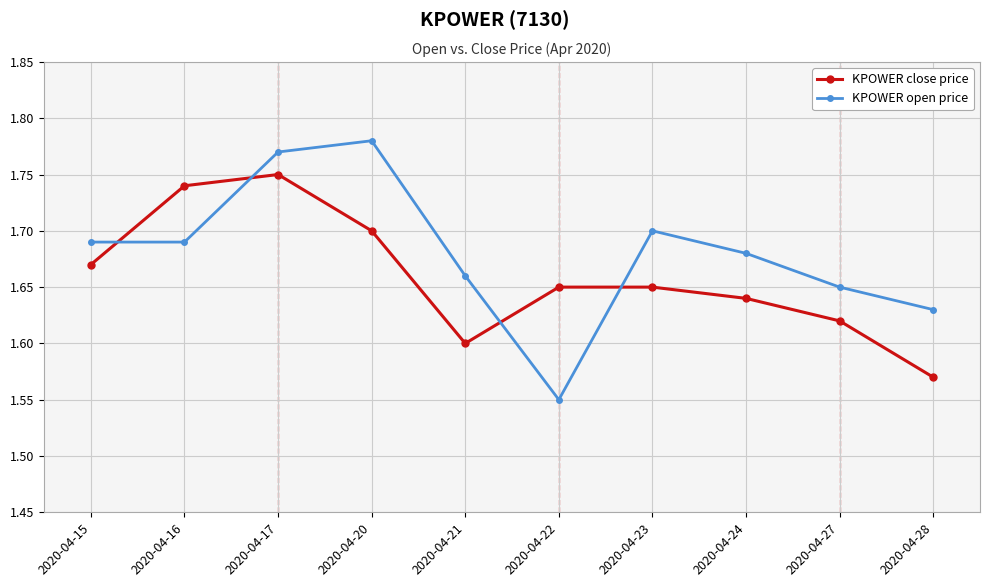

What is the sum of the KPOWER open price values at 2020-04-23 and 2020-04-21?

3.4